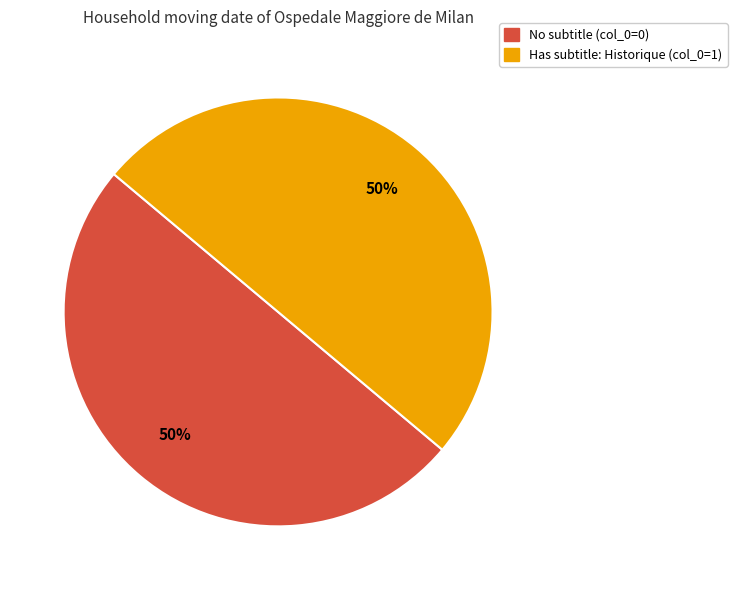

To the nearest percent, what is the average slice percentage?

50%